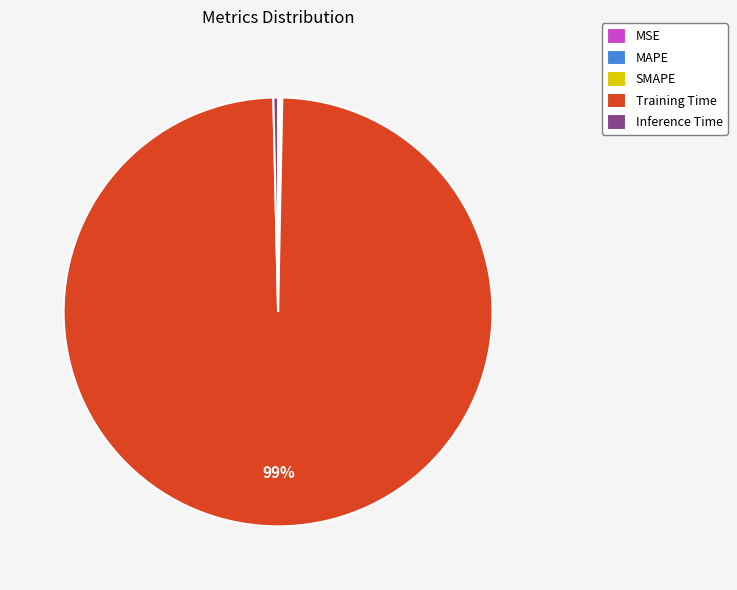

Is there a majority slice in this chart?

Yes